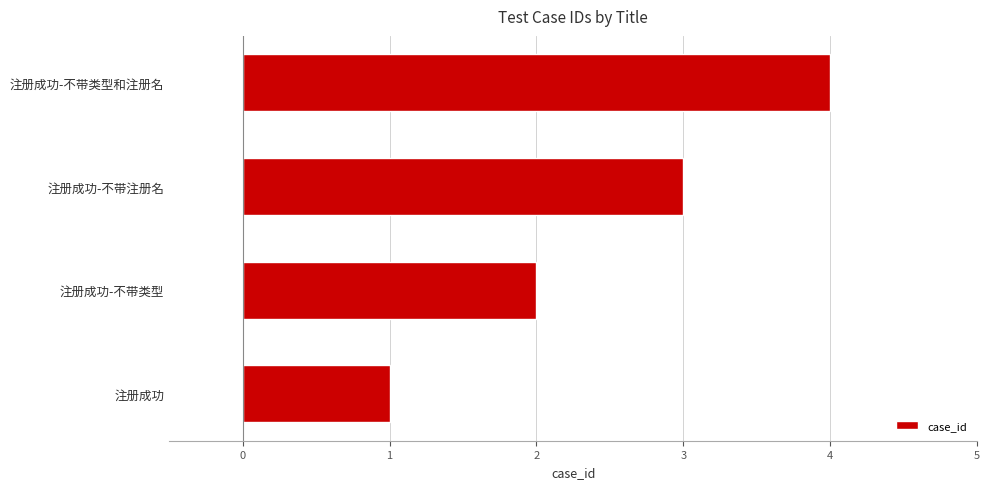

Approximately how many times larger is the value at 注册成功-不带类型 compared to 注册成功-不带类型和注册名?

0.5